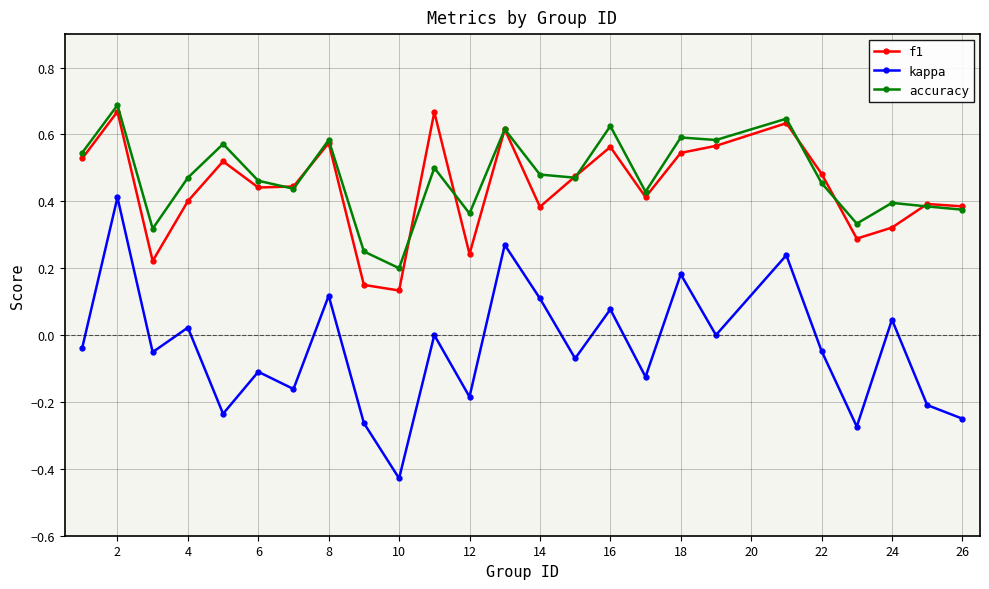

In kappa, how many points are higher than both neighbors (excluding endpoints)?

10